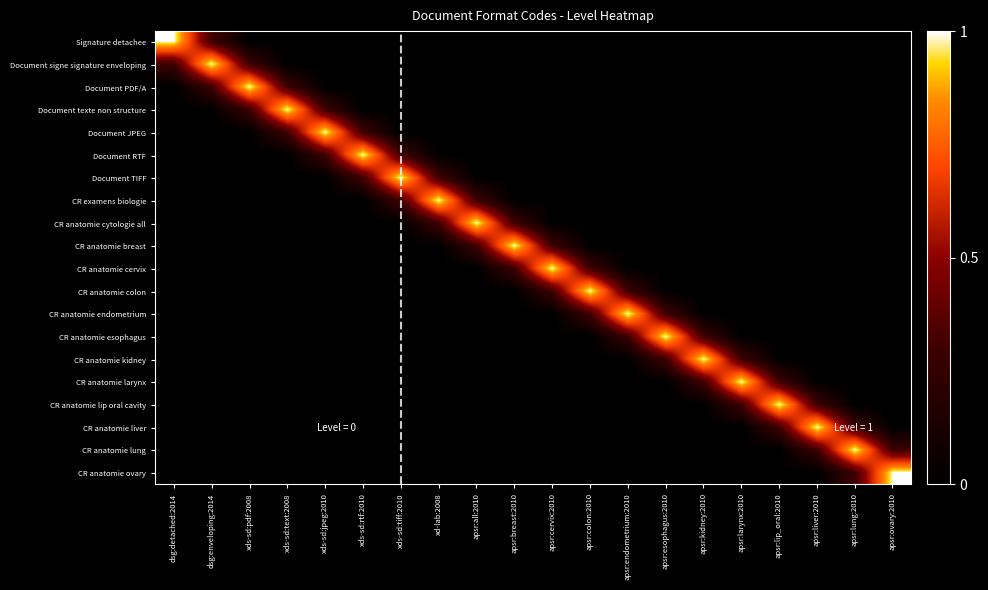

Which series changed the most between apsr:breast:2010 and apsr:colon:2010?

CR anatomie breast